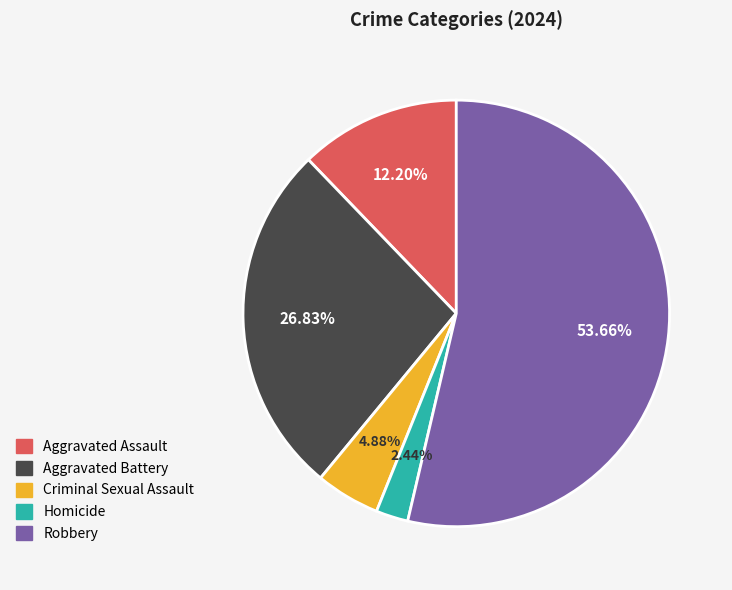

Combined, what portion of the pie is Homicide and Aggravated Assault?

14.6%